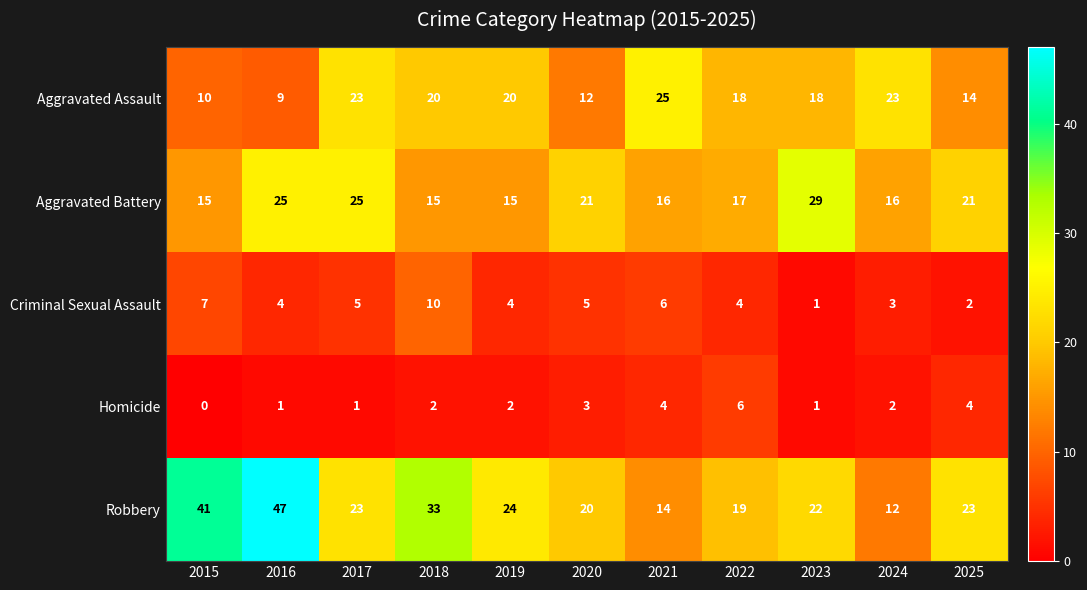

What is the greatest value displayed?

47